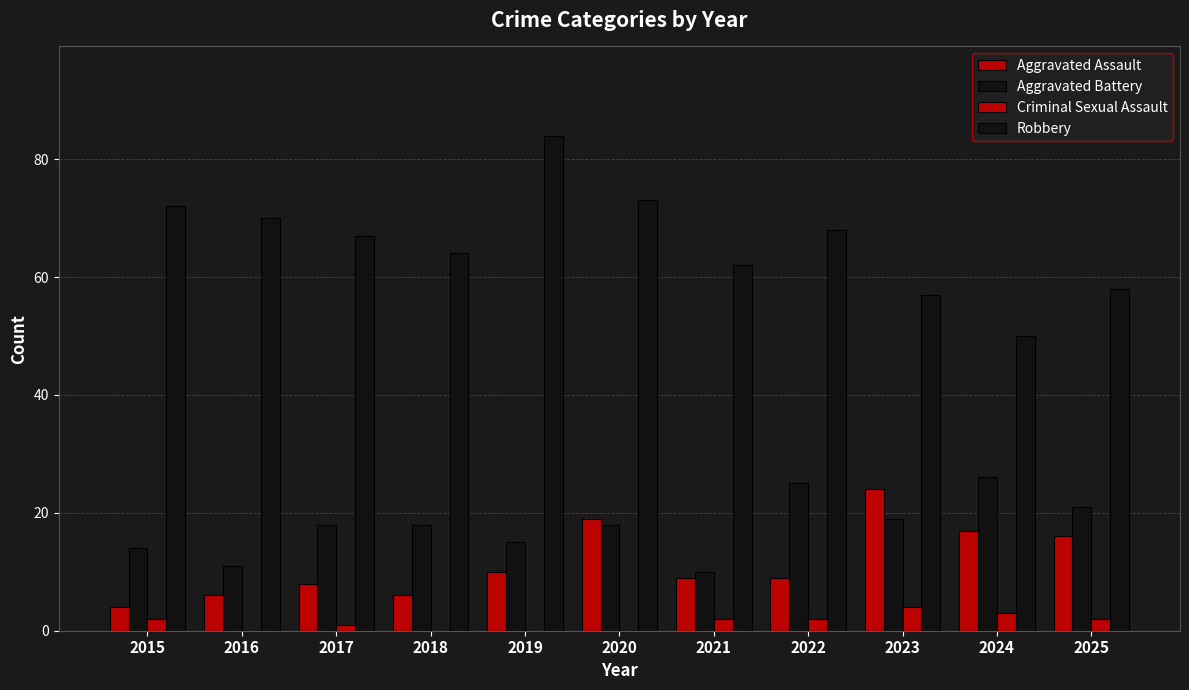

Count the number of categories in the chart.

11